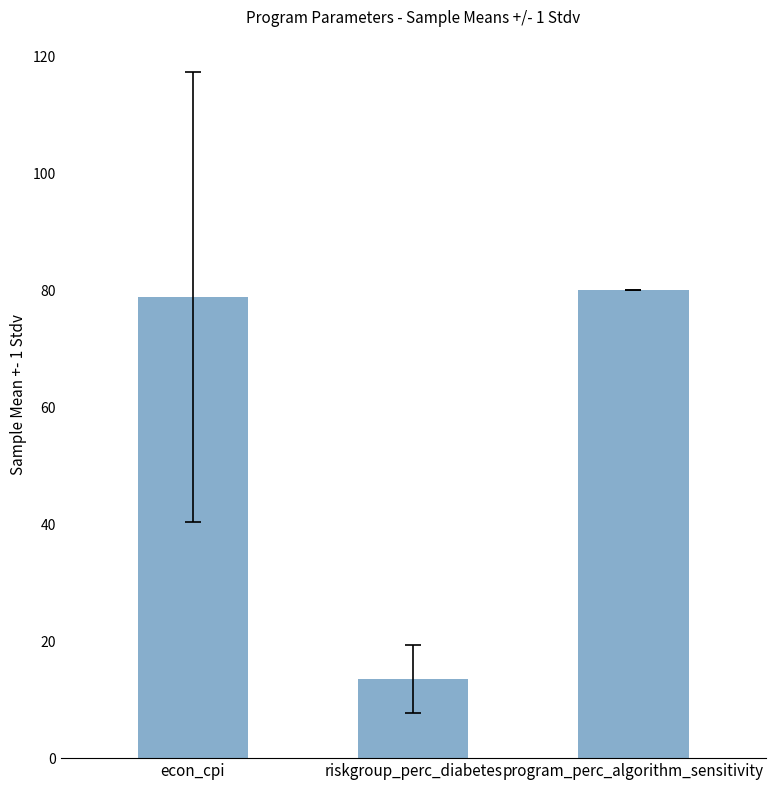

How many values exceed 78?

2